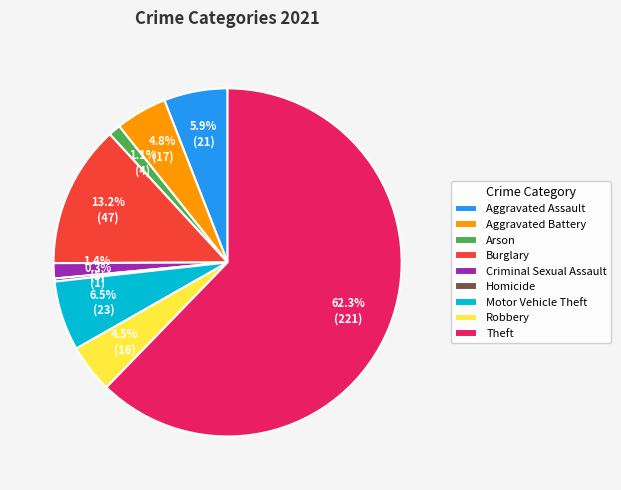

What is the largest slice in the pie chart?

Theft